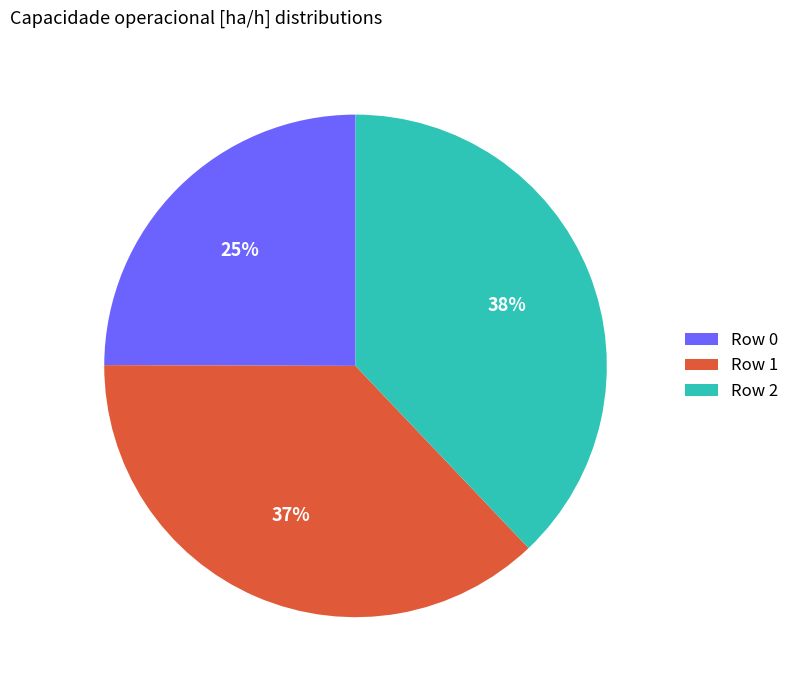

Does any single category account for the majority?

No